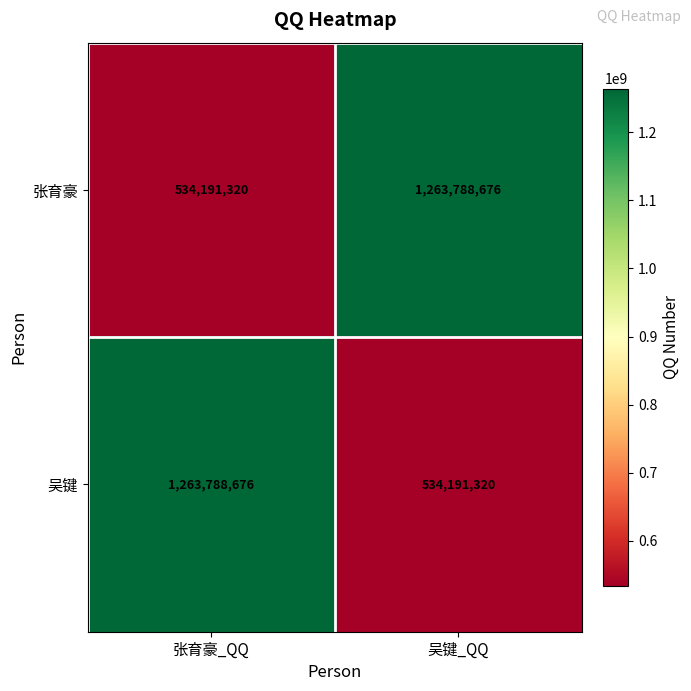

Reading left to right, what are all the values shown in this chart?

张育豪: 张育豪_QQ=534191320	吴键_QQ=1263788676
吴键: 张育豪_QQ=1263788676	吴键_QQ=534191320